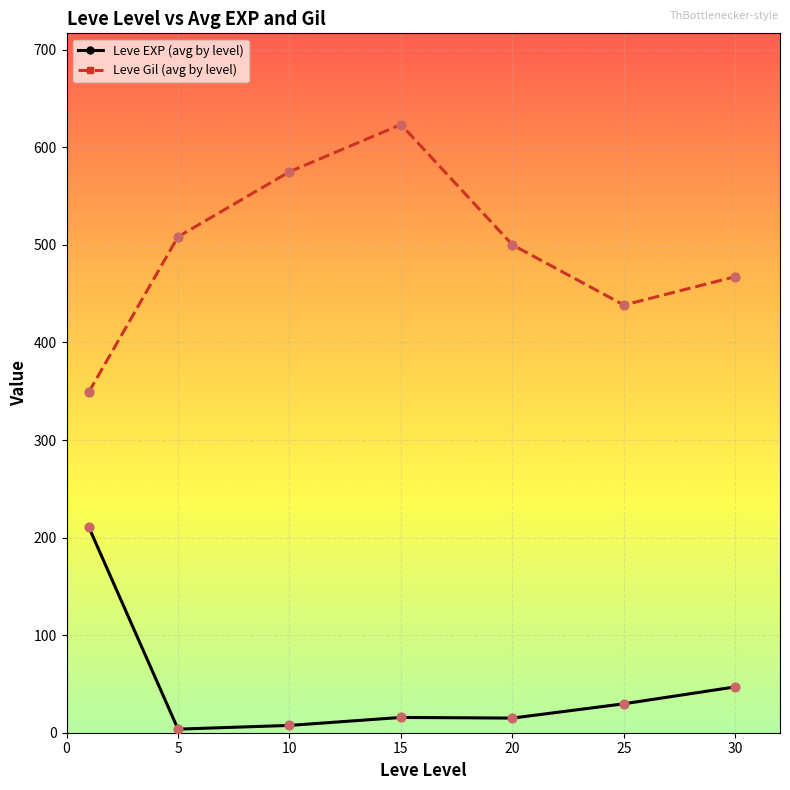

Which series has the widest spread of values?

Leve Gil (avg by level)